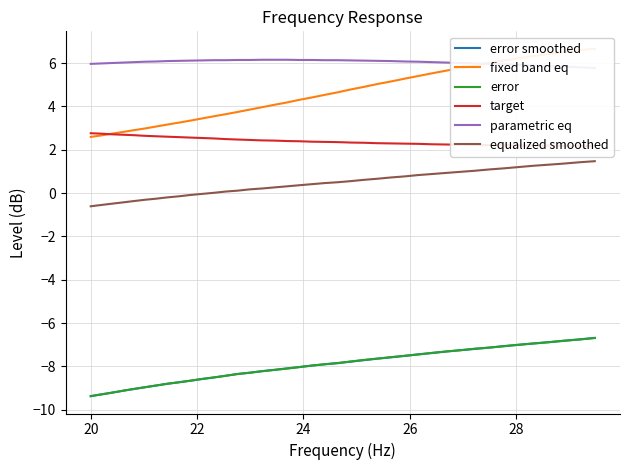

What is the minimum value for error?

-9.4